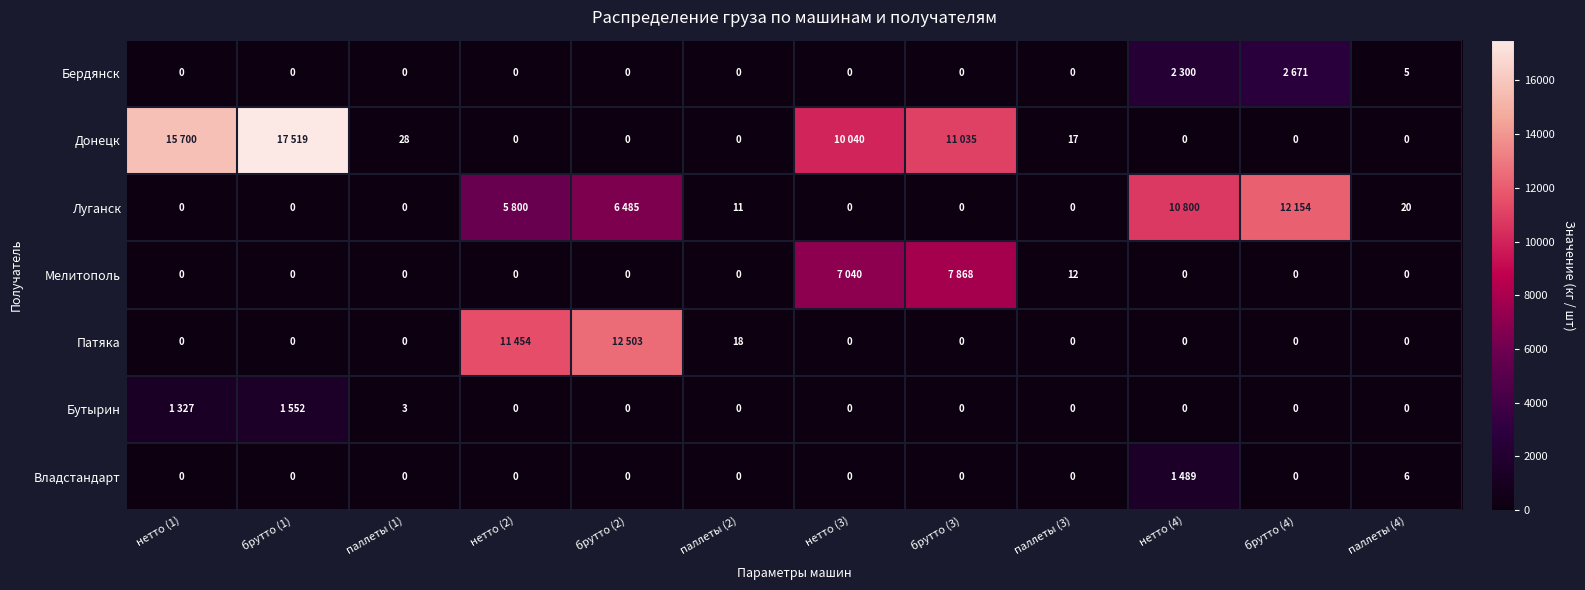

Between нетто (1) and брутто (1), which is larger?

нетто (1)